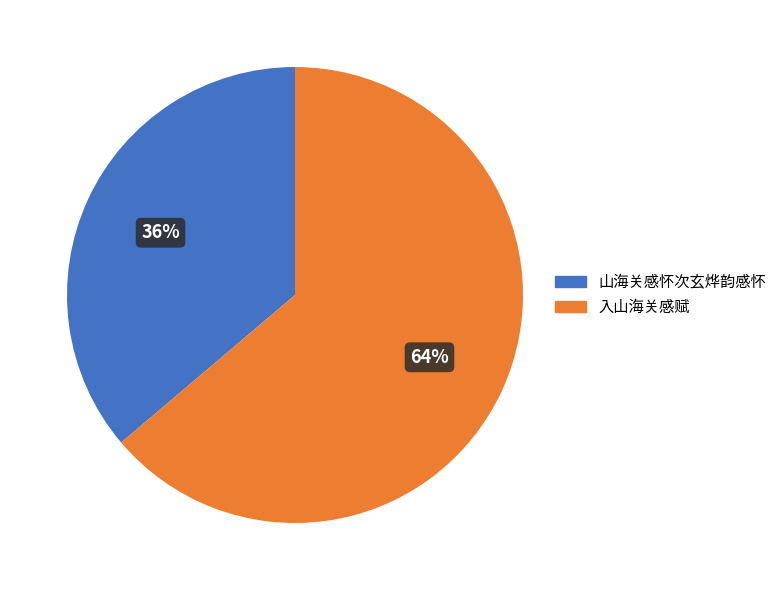

How many segments does this pie chart have?

2